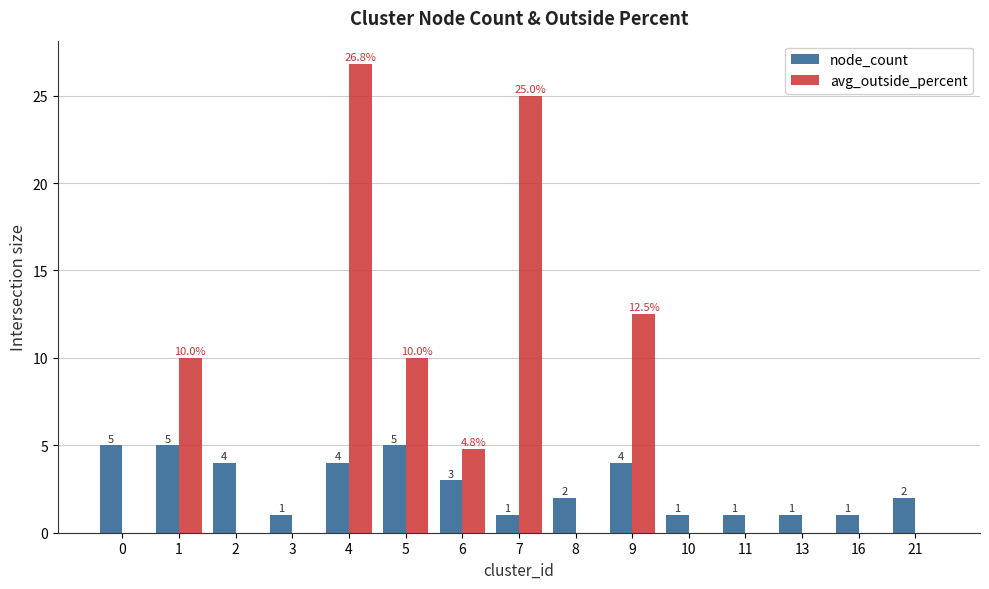

How many categories are shown in the chart?

15